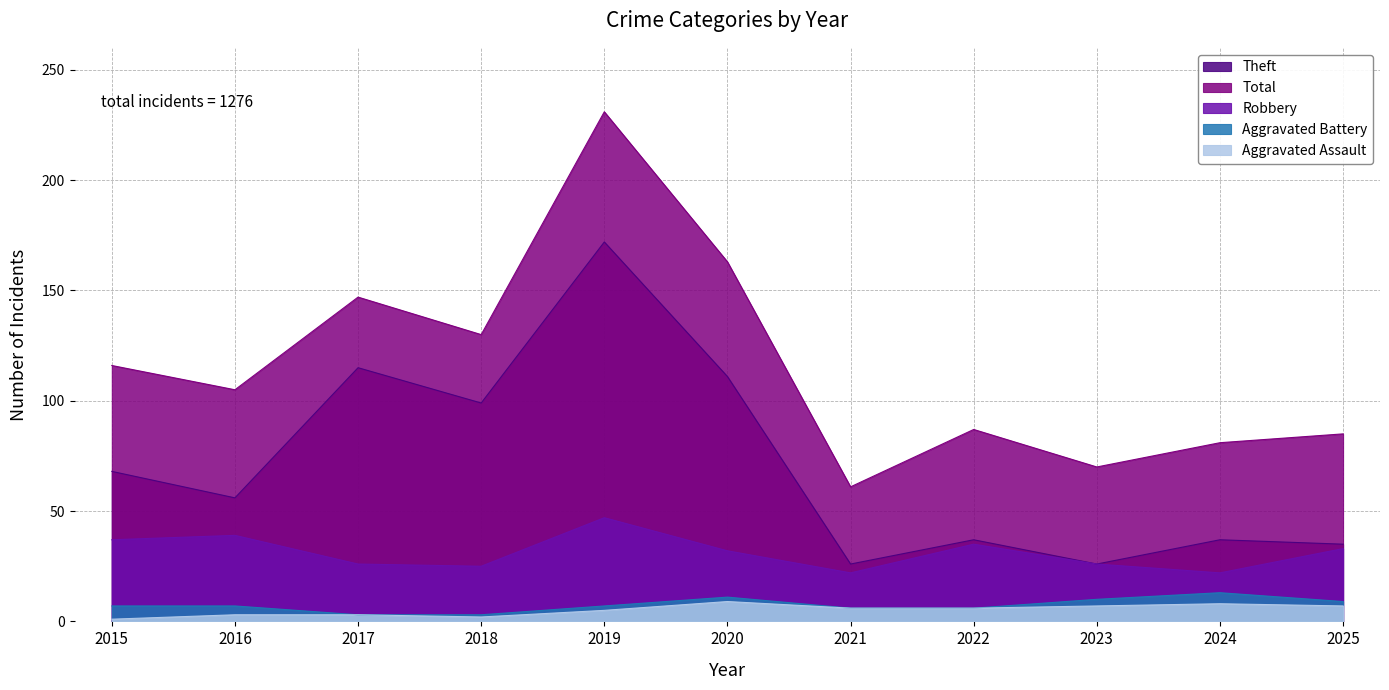

What are all the series names shown in the legend?

Theft, Total, Robbery, Aggravated Battery, Aggravated Assault